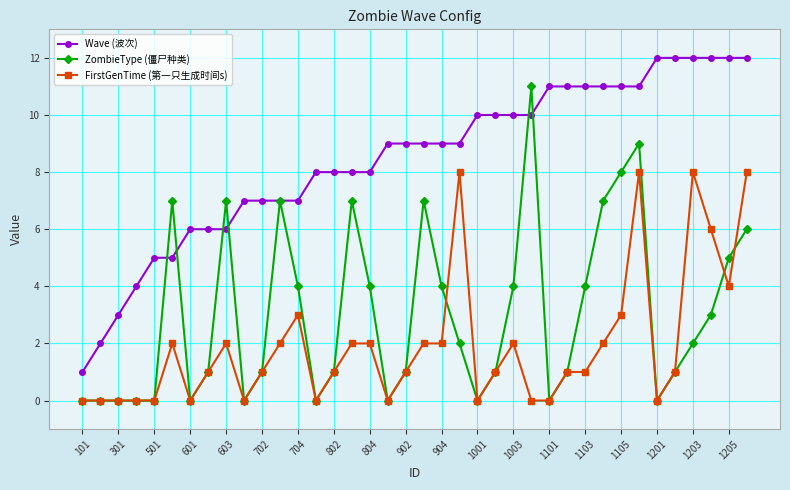

Which series has the largest total across all categories?

Wave (波次)